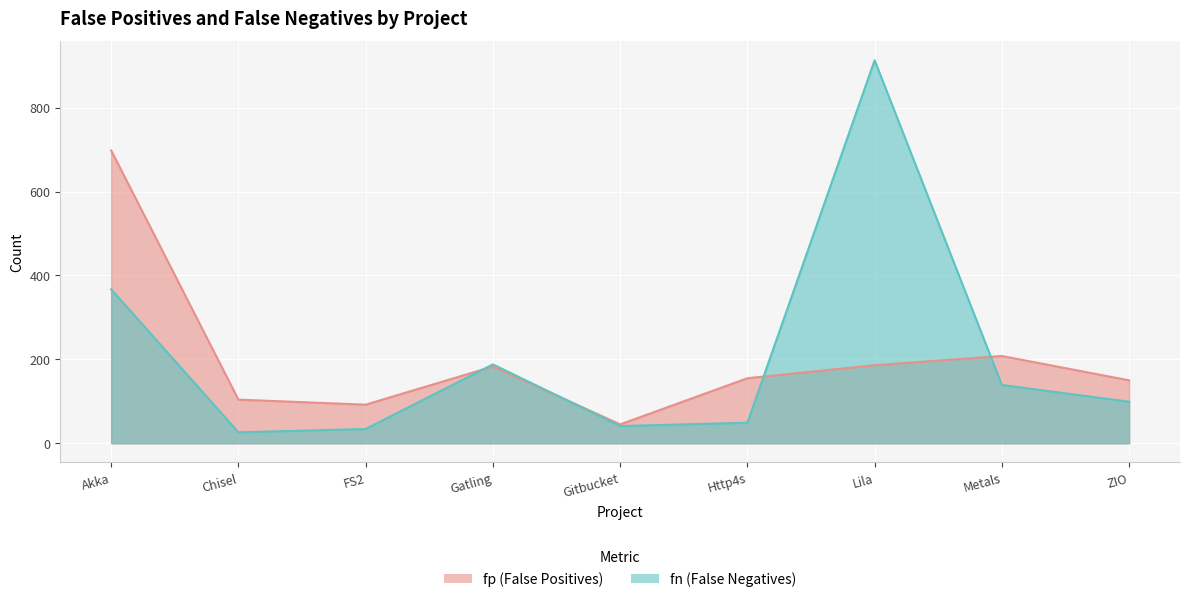

What is the highest value of the fn series?

913